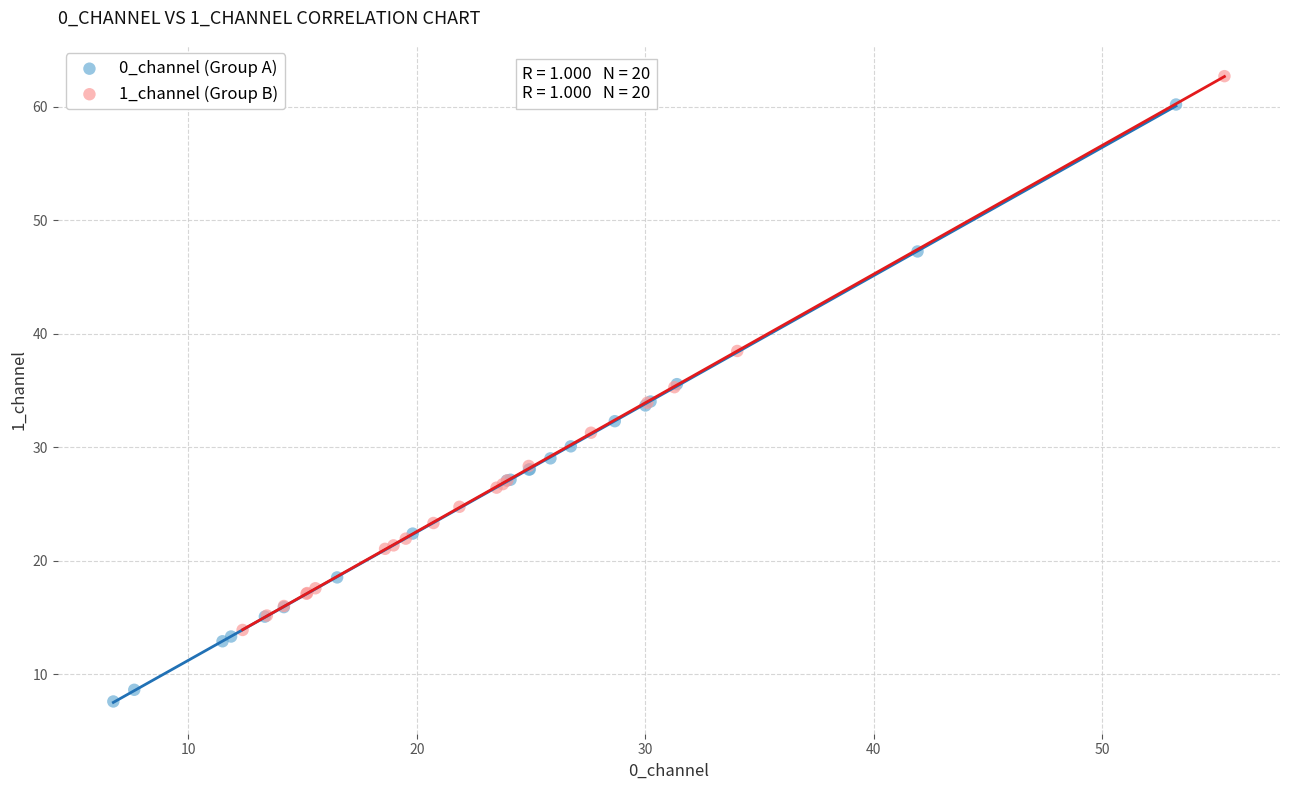

Which series reaches the minimum Y coordinate?

0_channel (Group A)